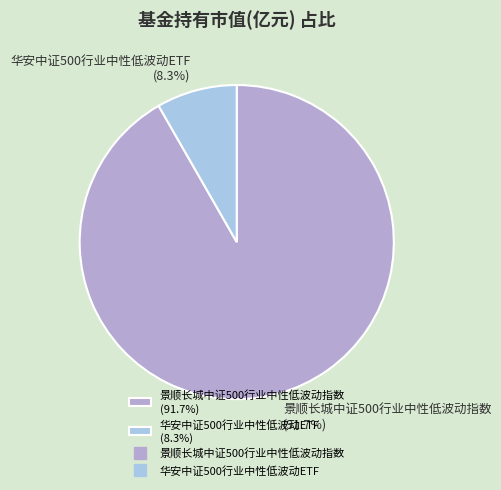

Which has a higher value, 景顺长城中证500行业中性低波动指数 (91.7%) or 华安中证500行业中性低波动ETF (8.3%)?

景顺长城中证500行业中性低波动指数 (91.7%)